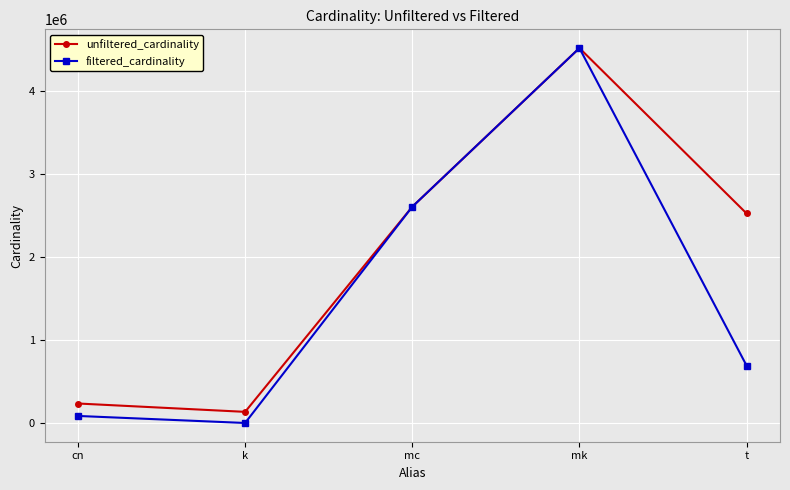

How many data points in unfiltered_cardinality are less than 2528312?

2